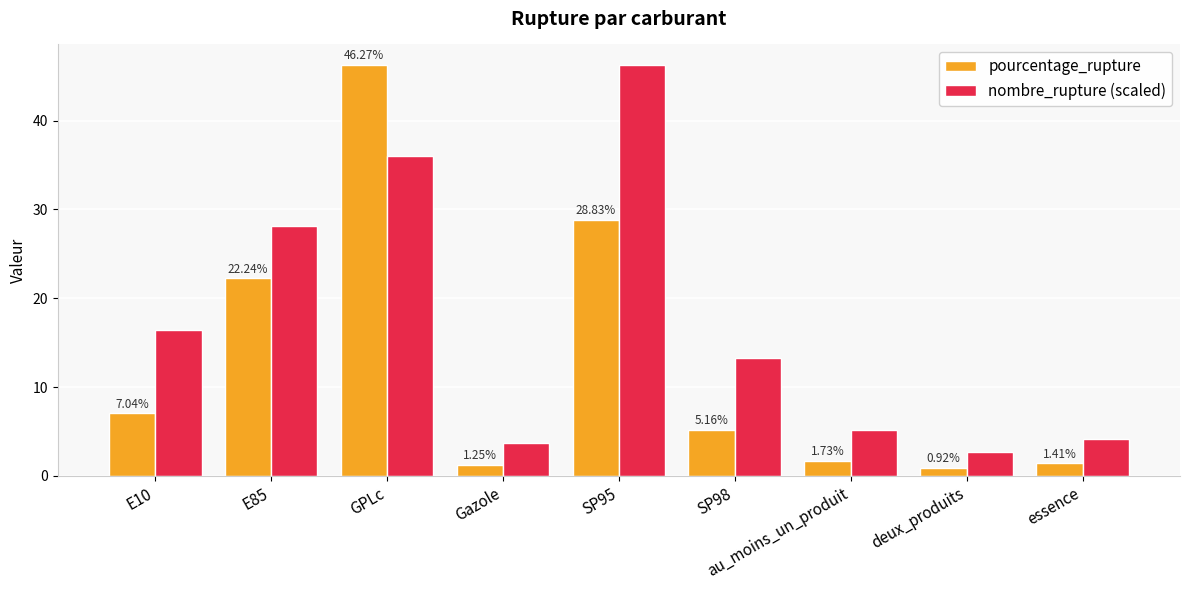

What is the label of the 2nd bar from the left?

E85